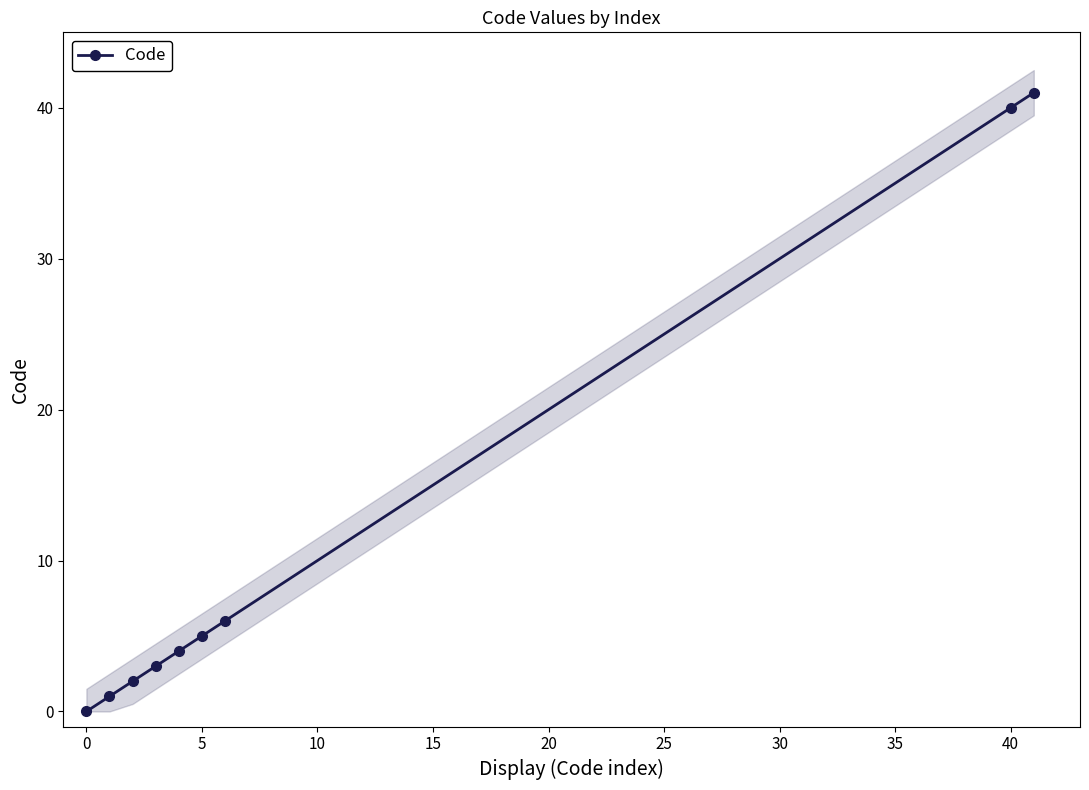

What is the maximum value shown in the chart?

41